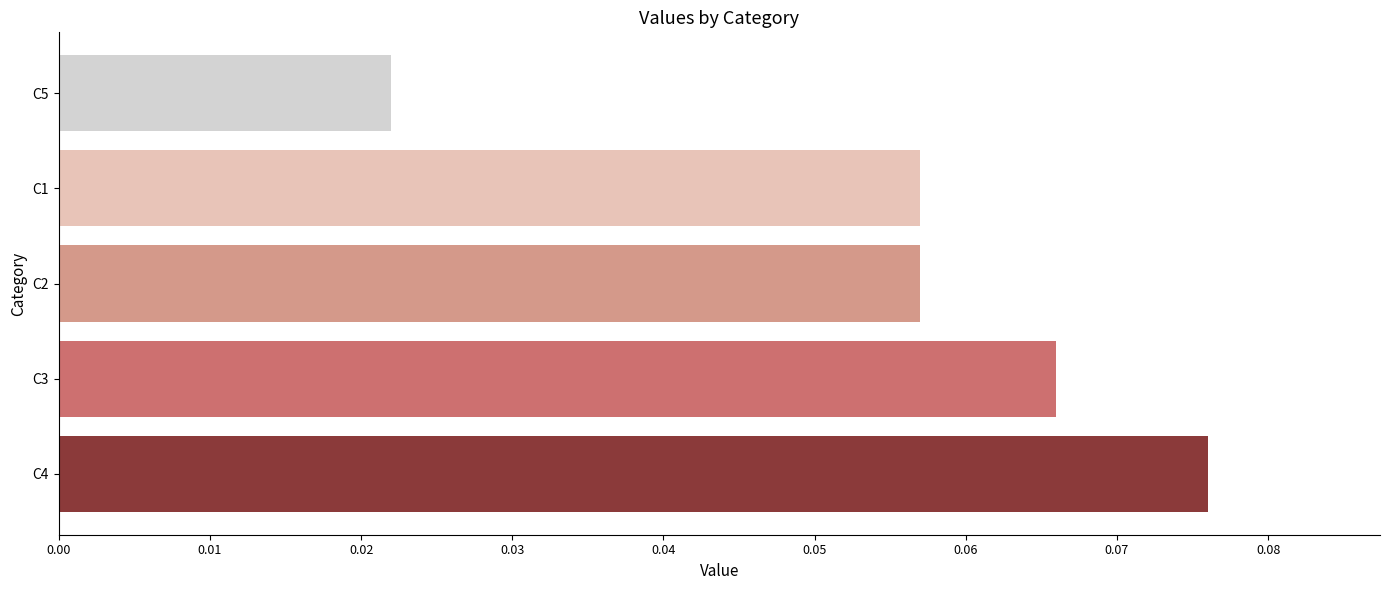

How many values are between 0 and 1?

5